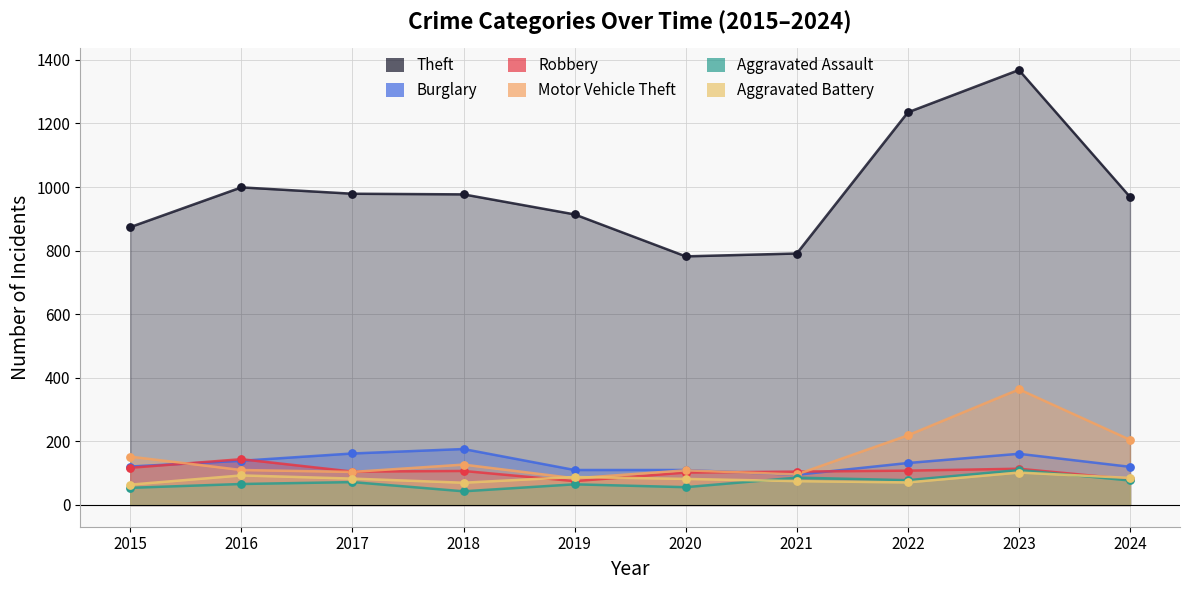

At how many categories does at least one series exceed 1199?

2